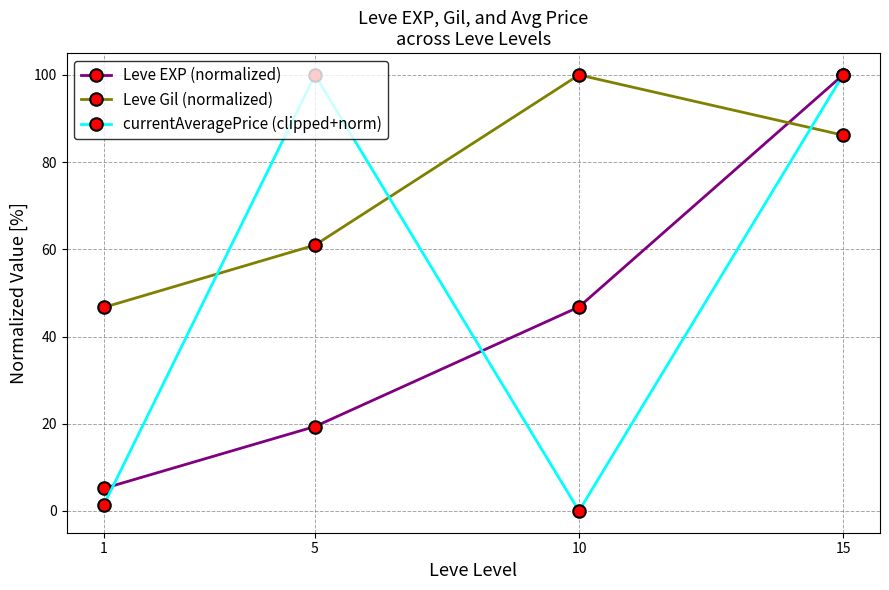

List the labels in order of Leve EXP (normalized) value, smallest first.

1, 5, 10, 15